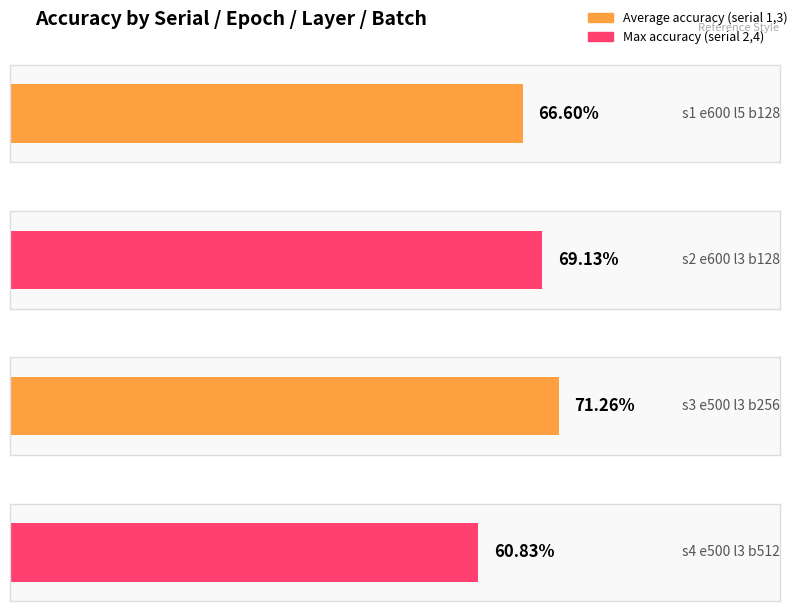

The value at 512 is 96.2. True or false?

False